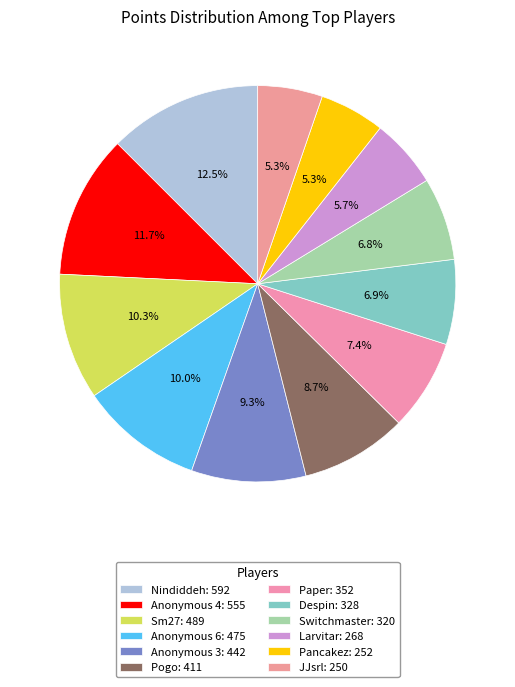

Does Anonymous 6 represent more than half of the total?

No